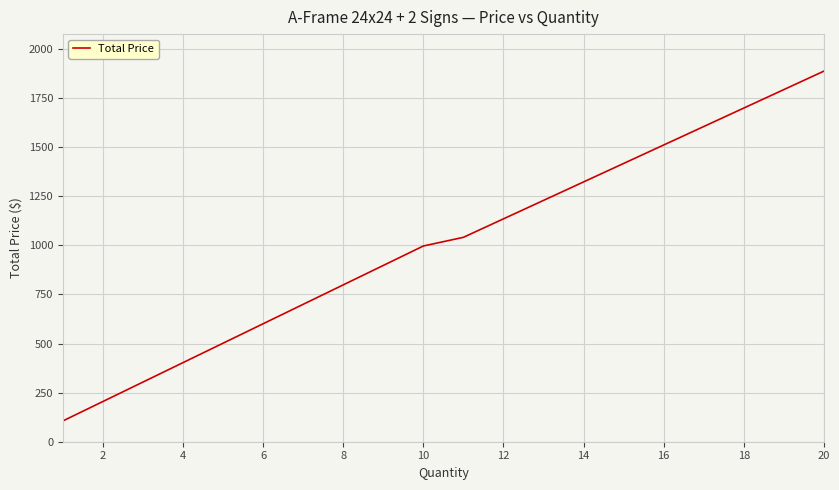

What is the minimum value shown in the chart?

106.0